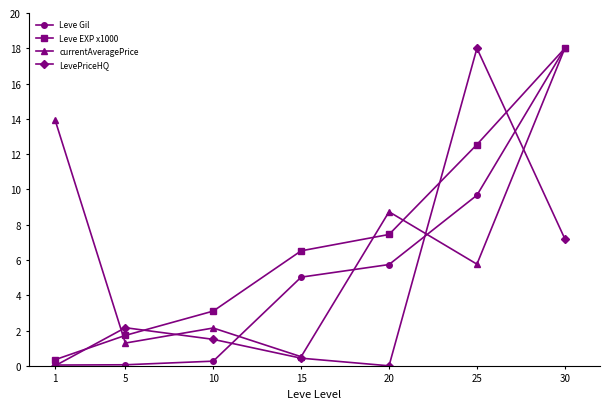

At which label is currentAveragePrice closest to 9?

20